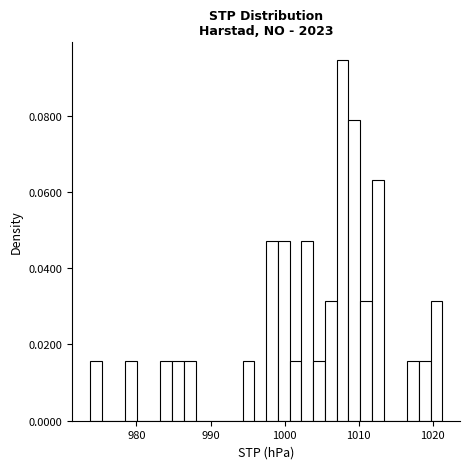

Read against the x-axis, roughly where is the centre of the tallest bar?

1008